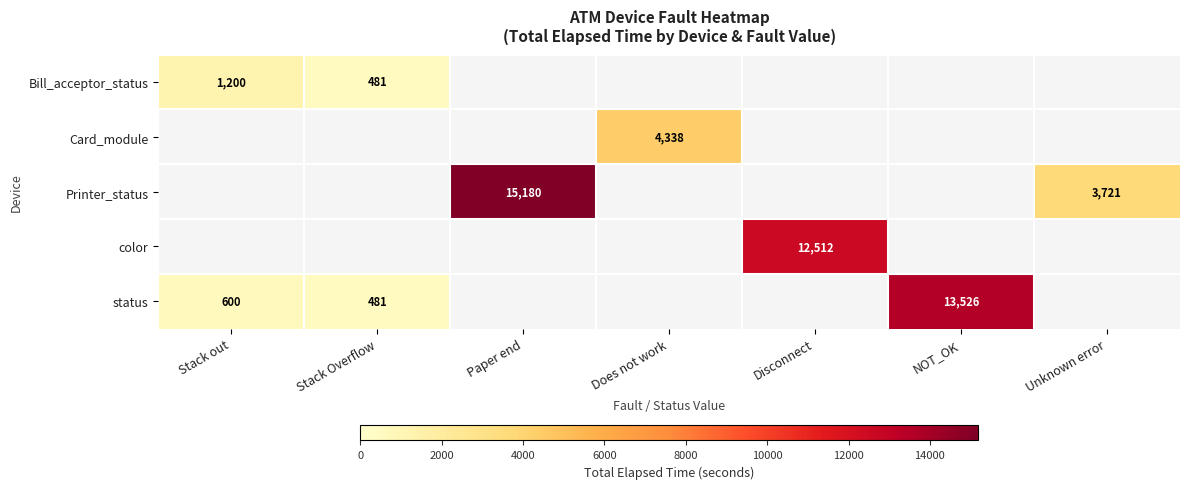

The value of Bill_acceptor_status at Stack out is 1200. True or false?

True